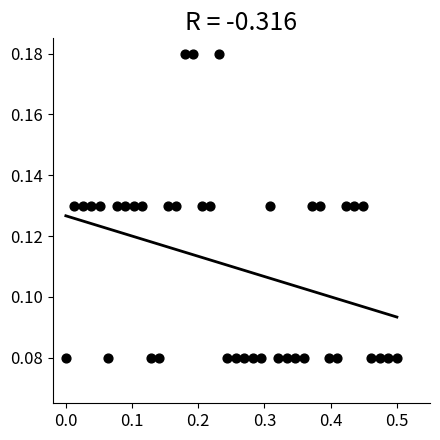

What is the range of X values (max minus min)?

0.5